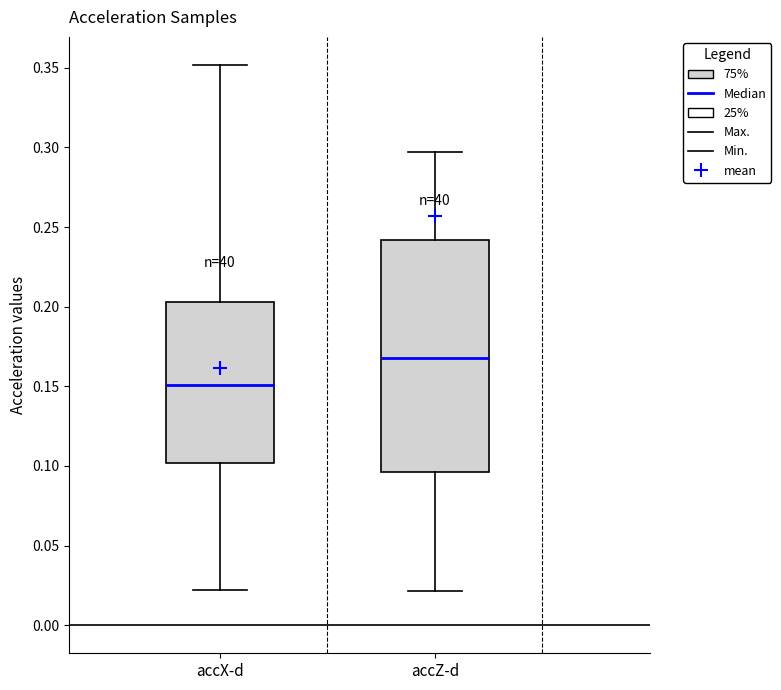

Where does the median line of the box for accX-d sit on the y-axis? The values are not printed on the chart, so give them approximately, as read against the axis.

0.150